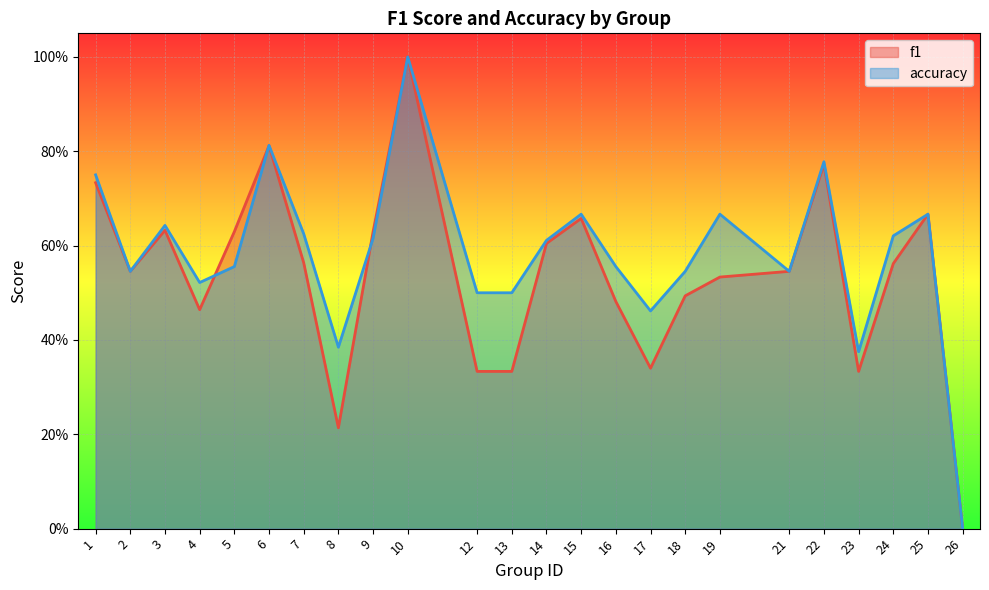

Which series has the largest range (max minus min)?

f1